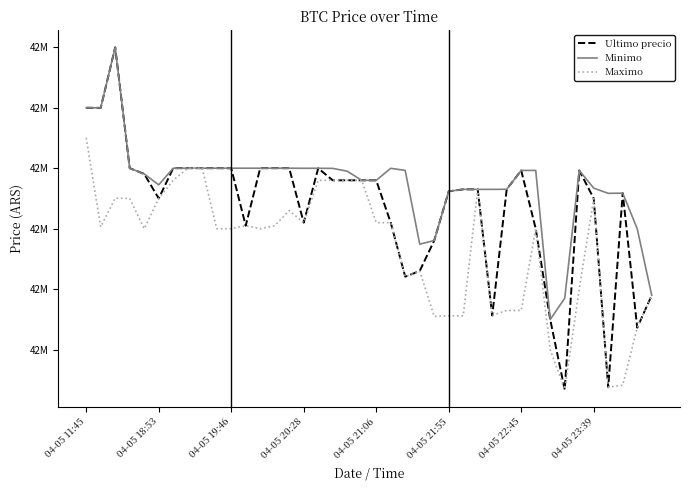

Does the chart have visible grid lines?

No